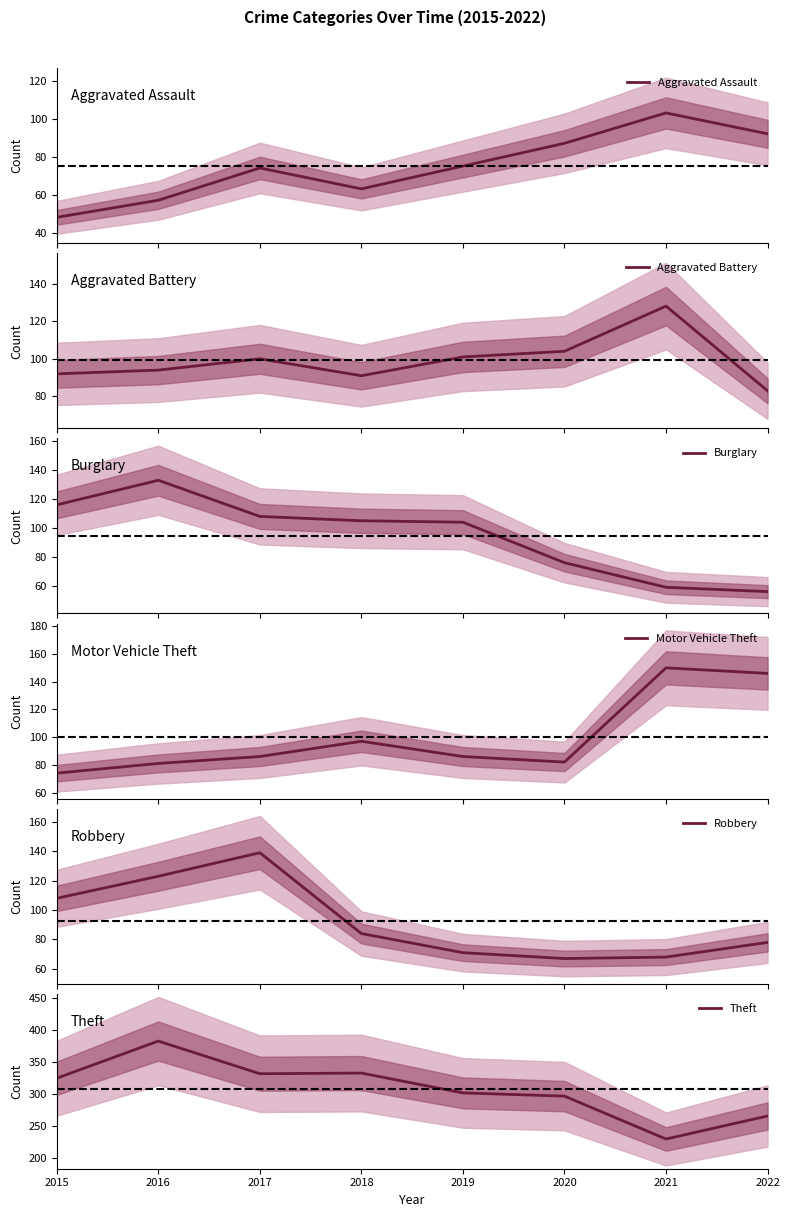

At which category does the chart reach its minimum across all series?

2015